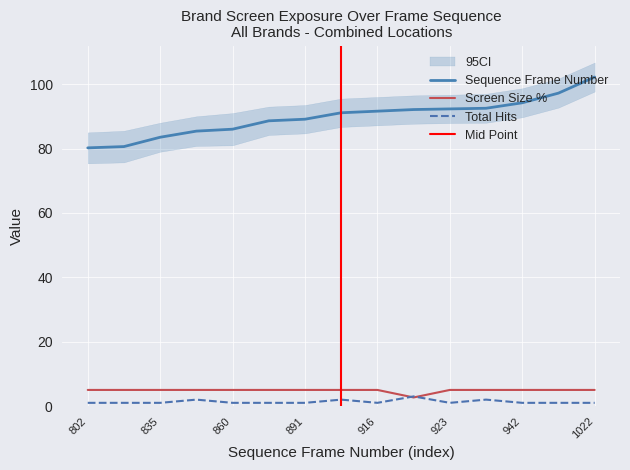

What is the sum of the Screen Size % values at 1022 and 923?

10.0